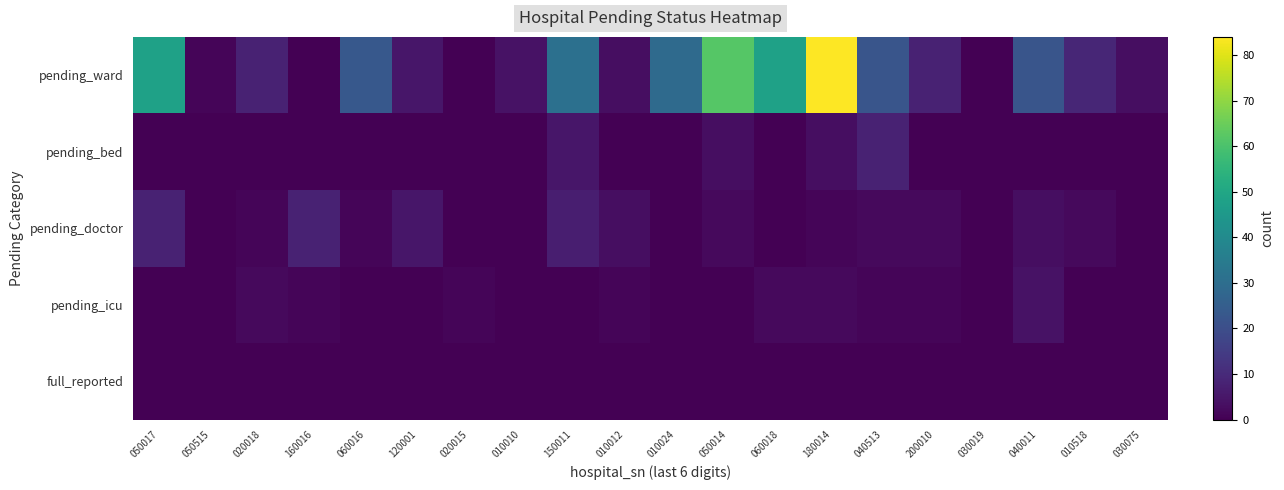

What is the maximum value shown in the chart?

84